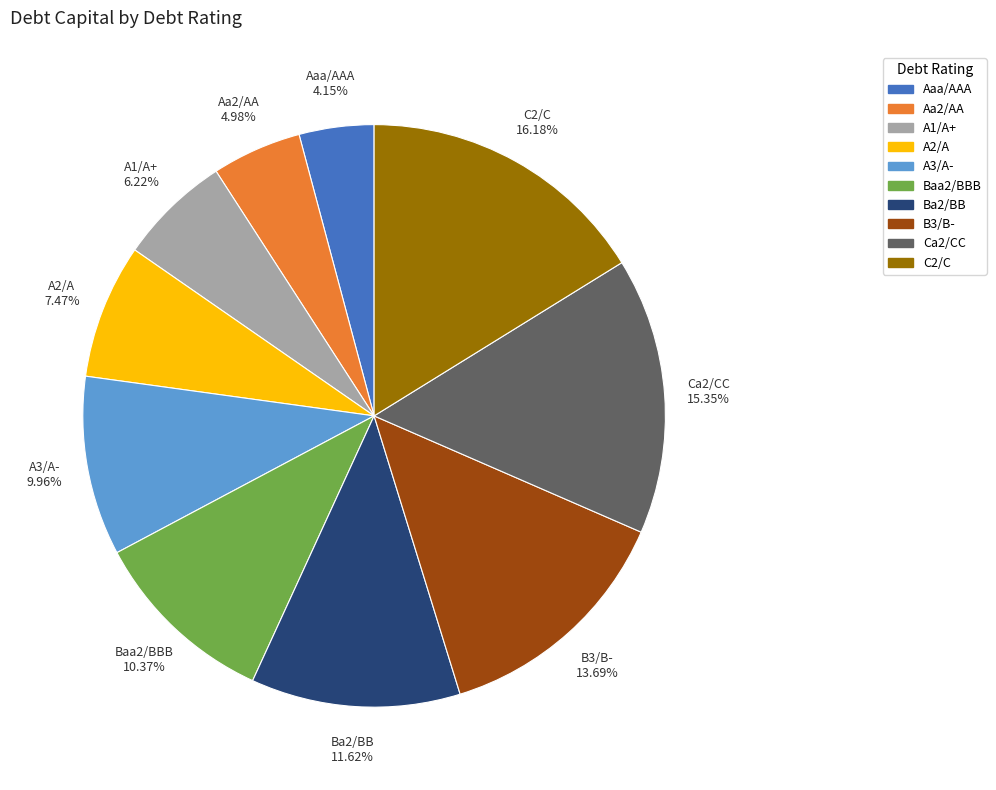

How many slices are in this pie chart?

10